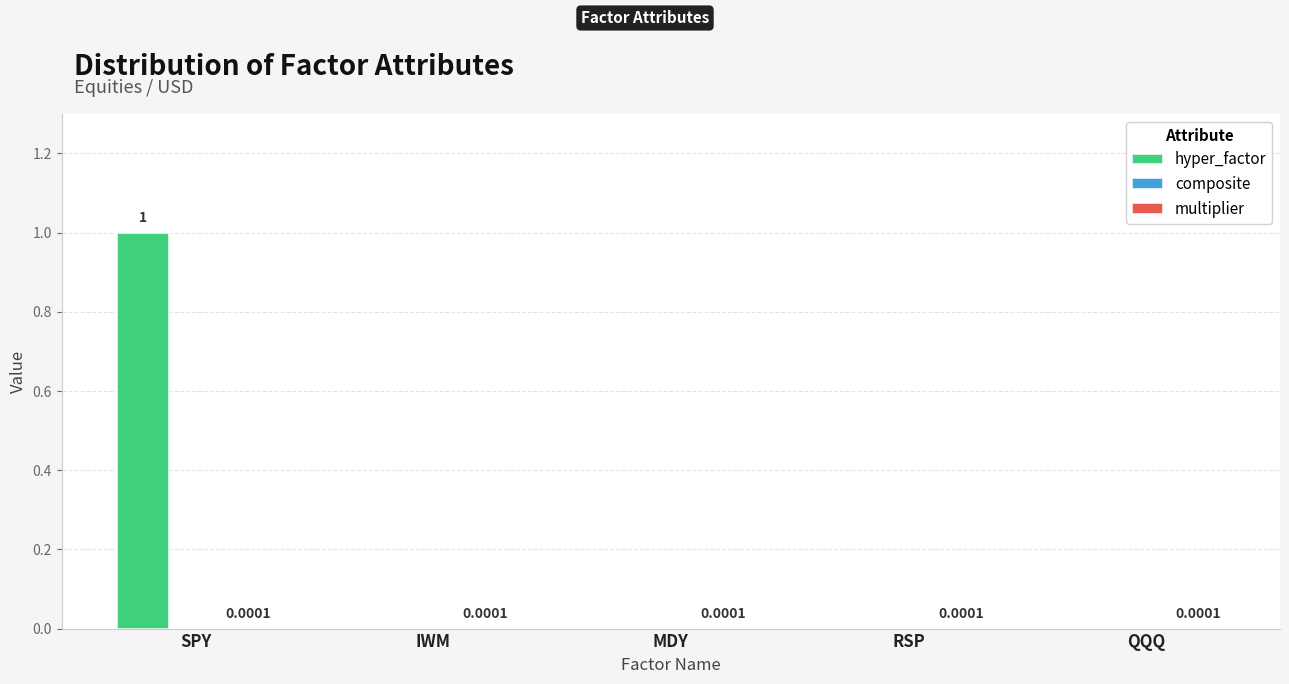

What is the total value across all series at SPY?

1.0